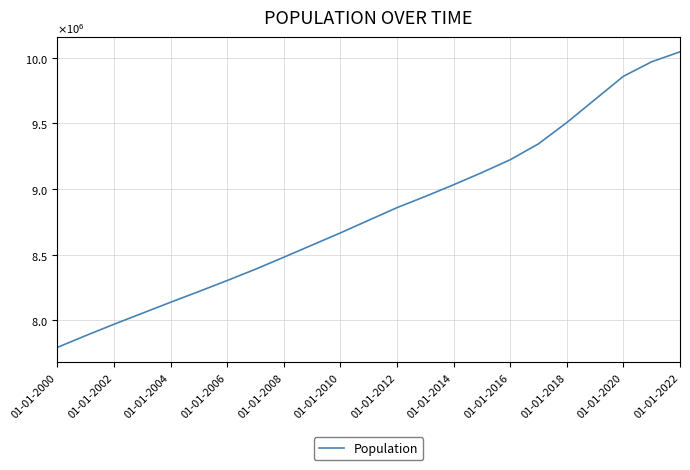

Does the chart display data point markers on the line(s)?

No